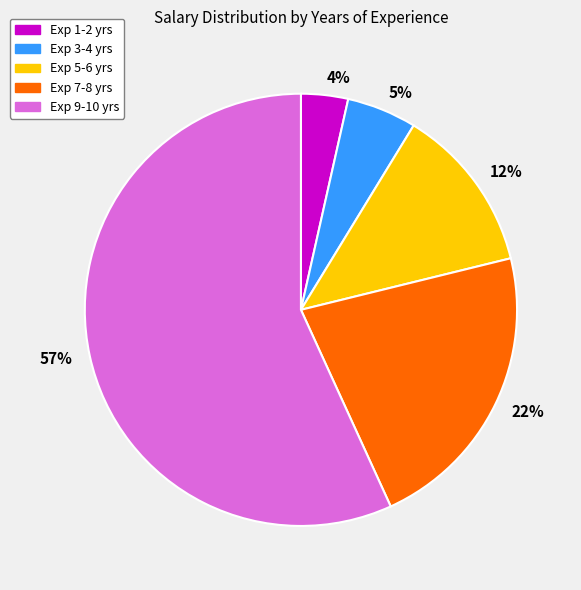

Do 57% and 4% together represent more than half of the pie?

Yes